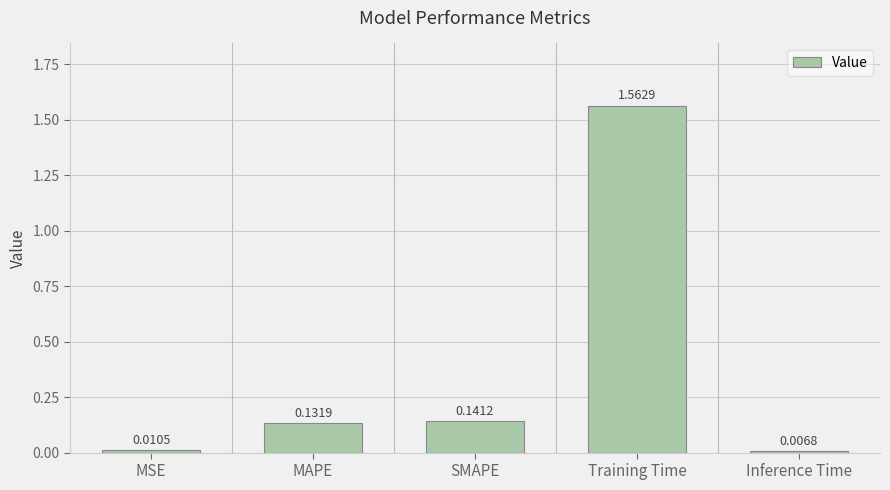

What is the sum of the values at MAPE and Training Time?

1.7